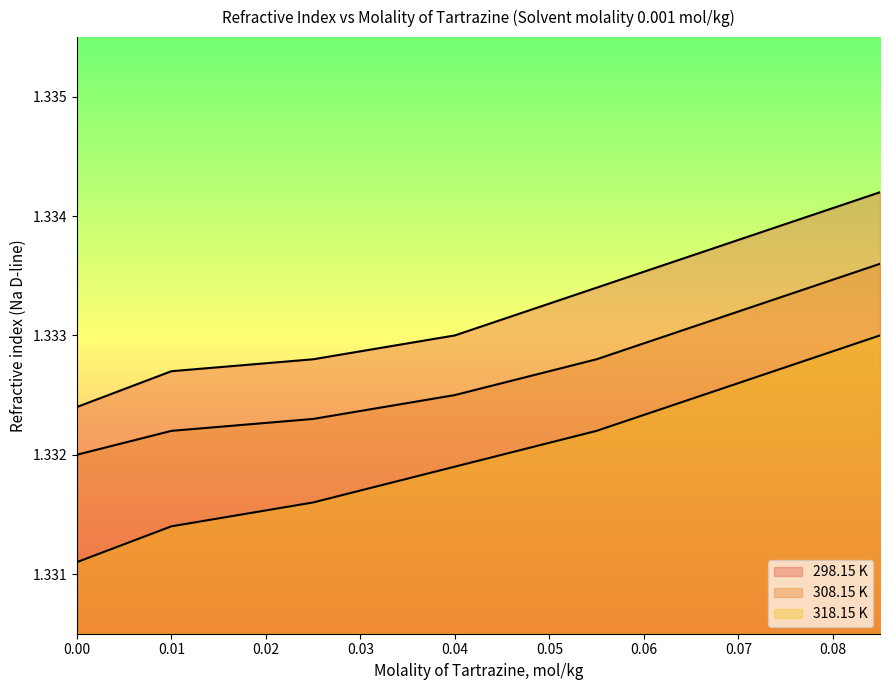

List the series in order of their peak value, lowest first.

318.15 K, 308.15 K, 298.15 K